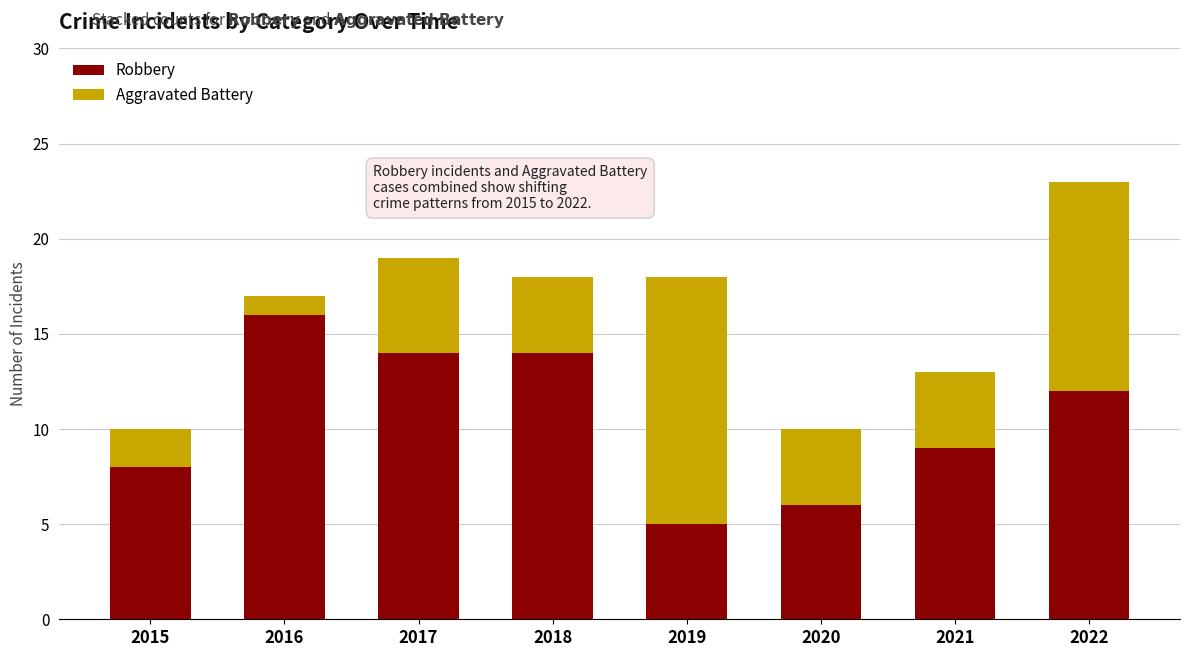

At which label is Robbery closest to 10?

2021